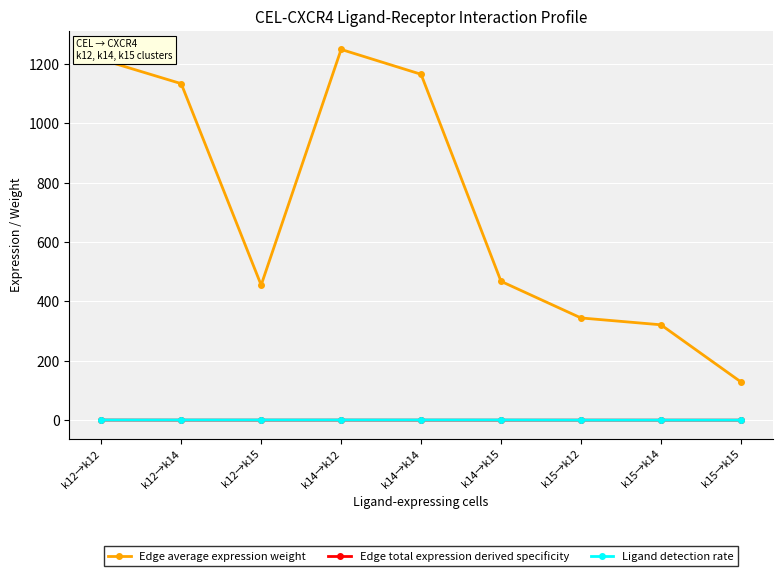

The value of Edge average expression weight at k15→k14 is 321.2. True or false?

True